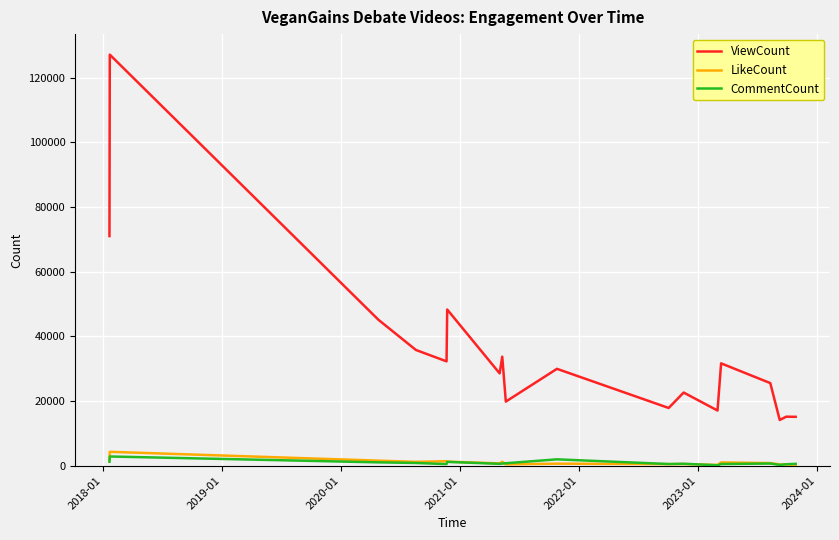

Which series has the largest total across all categories?

ViewCount